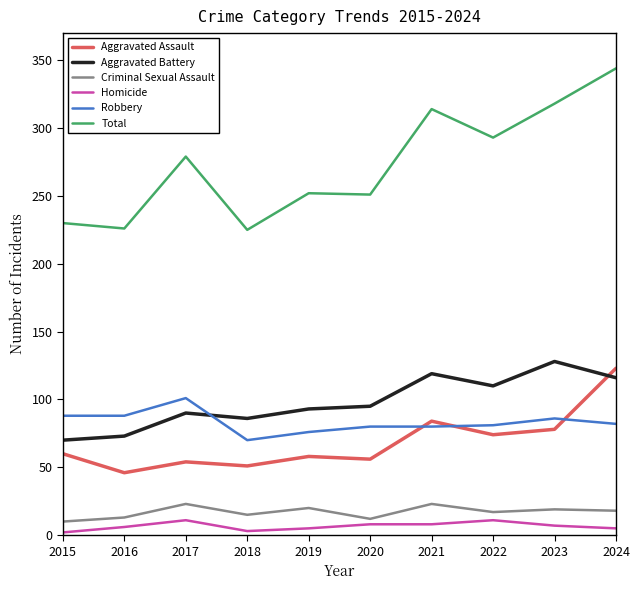

What is the total value across all series at 2016?

452